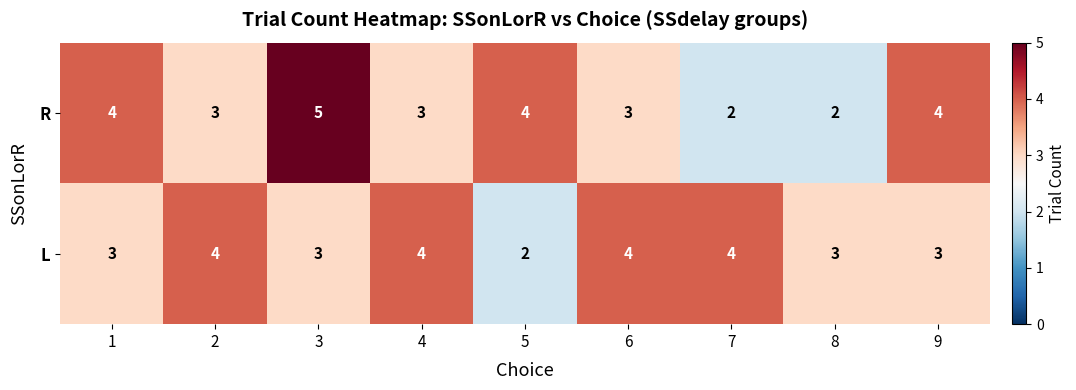

What is the total value across all series at 7?

6